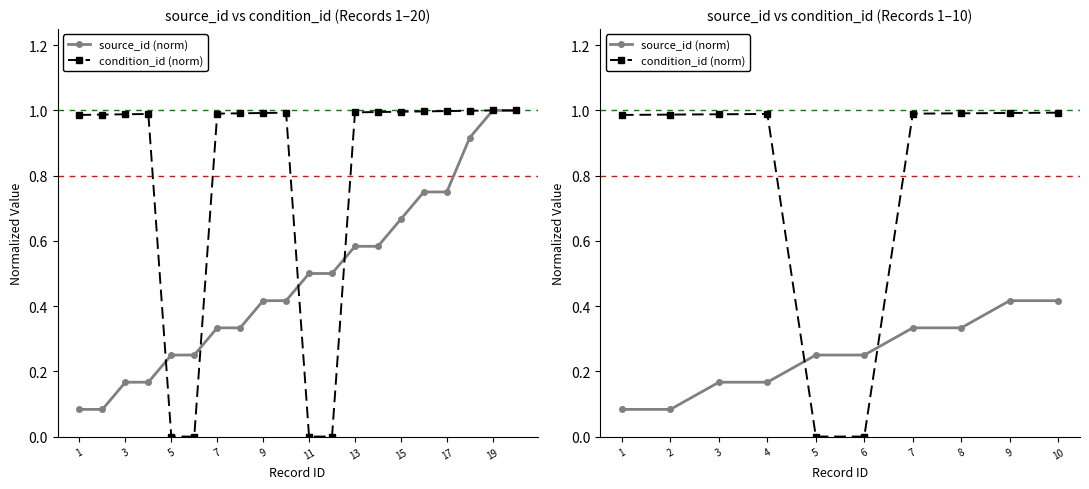

How many times do condition_id (norm) and source_id (norm) cross each other?

2